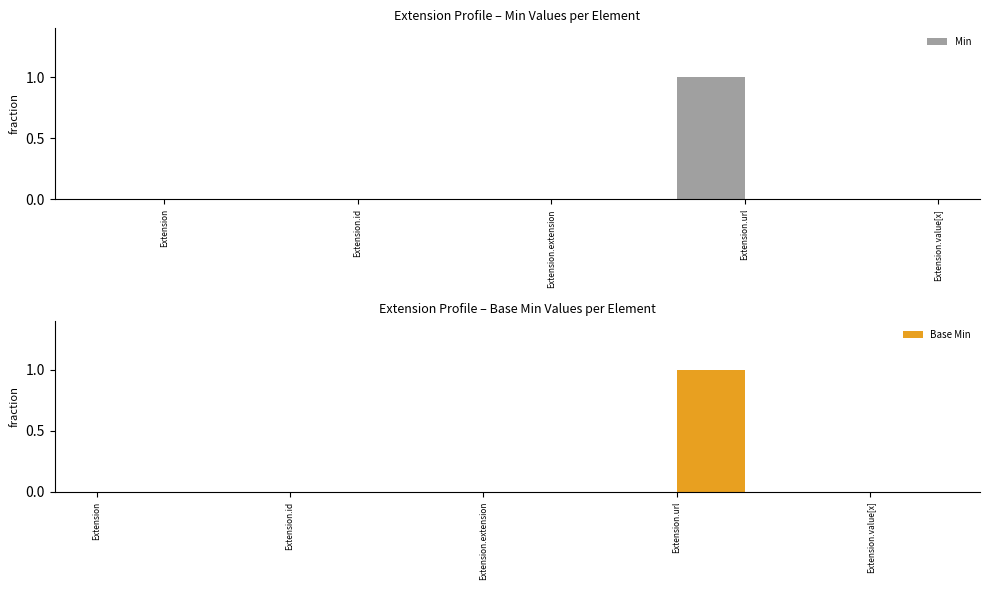

The Base Min series shows 0 at Extension. True or false?

True